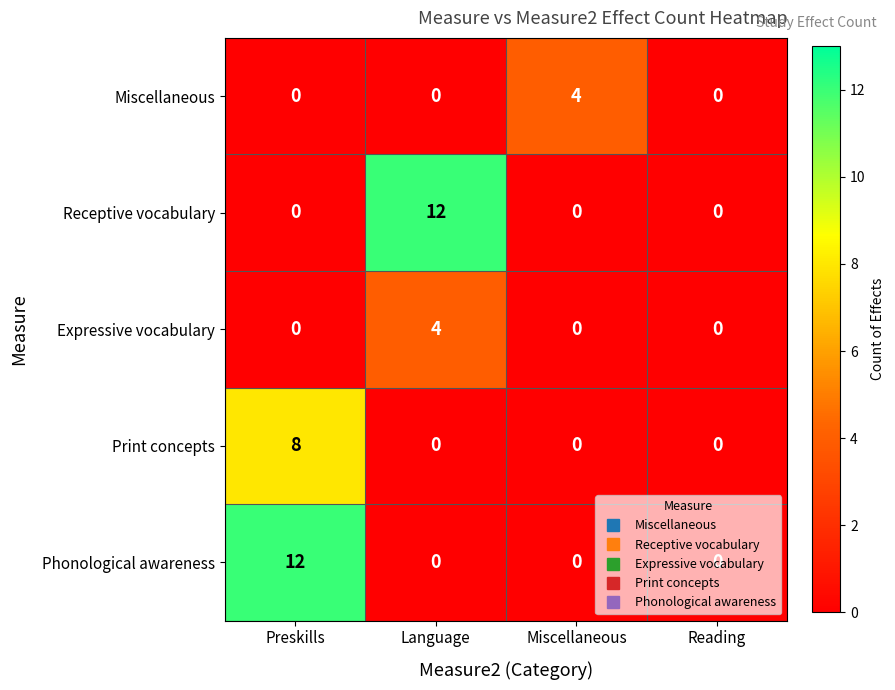

What is the greatest value displayed?

12